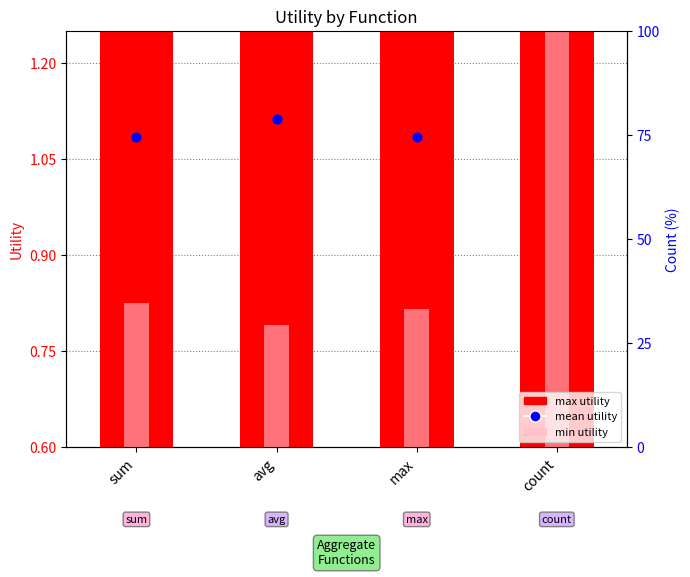

Which series has the widest spread of Y values?

min utility